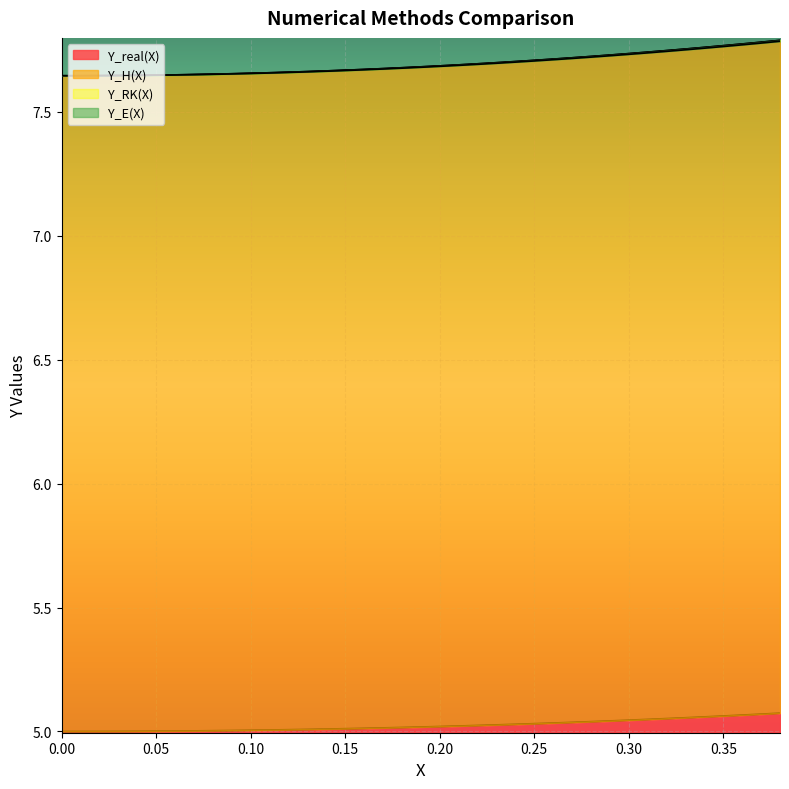

What is the sum of all Y_real(X) values?

196.0